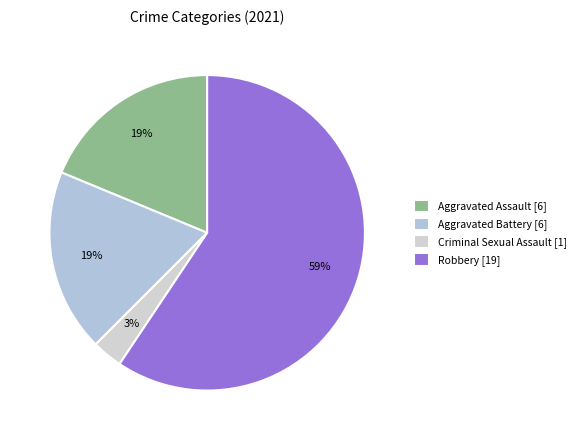

Which slice is the largest?

Robbery [19]